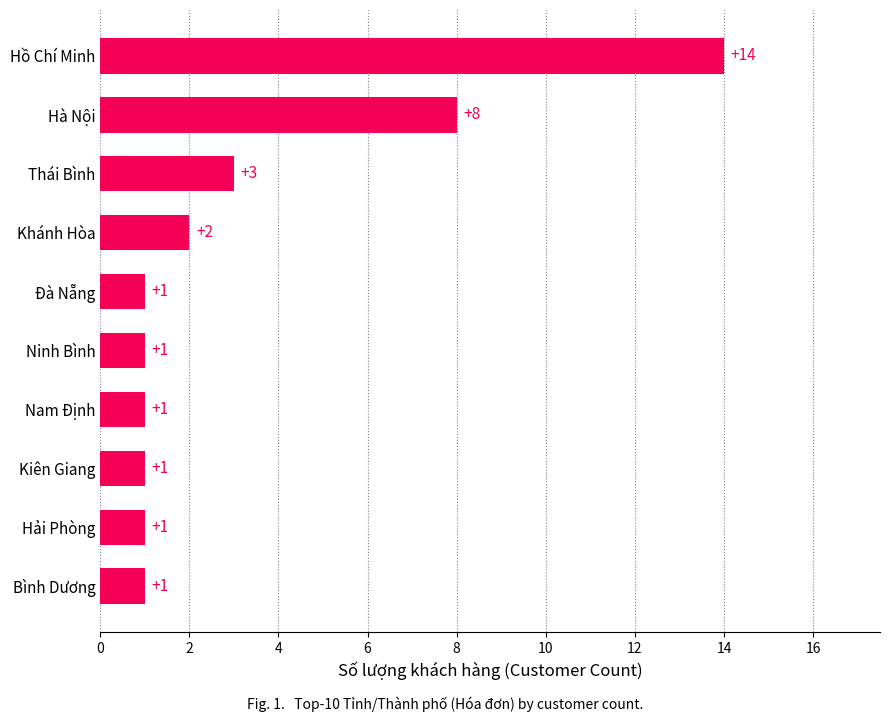

At which label is the value closest to 7?

Hà Nội